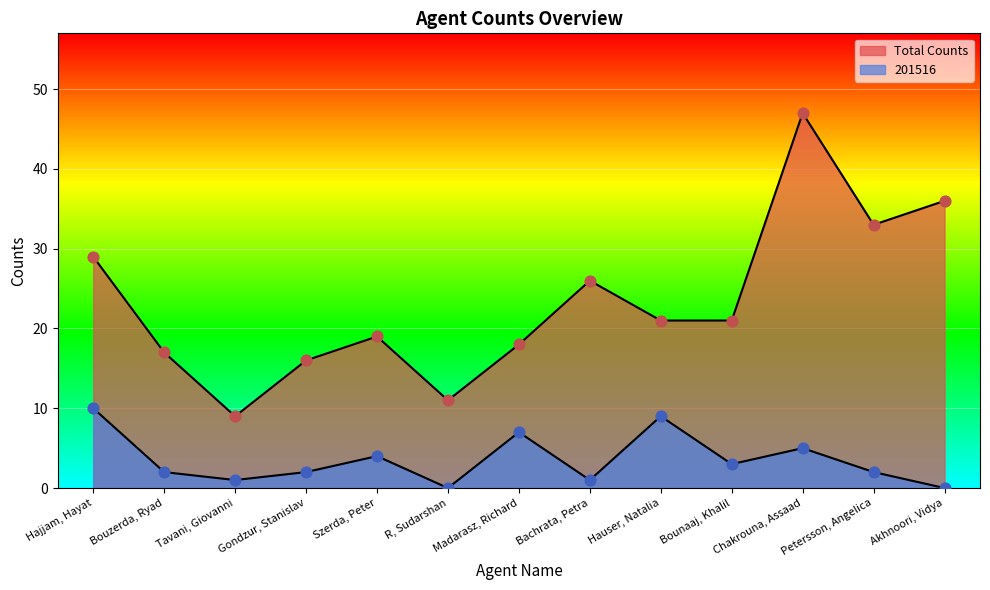

At how many categories does at least one series exceed 4?

13